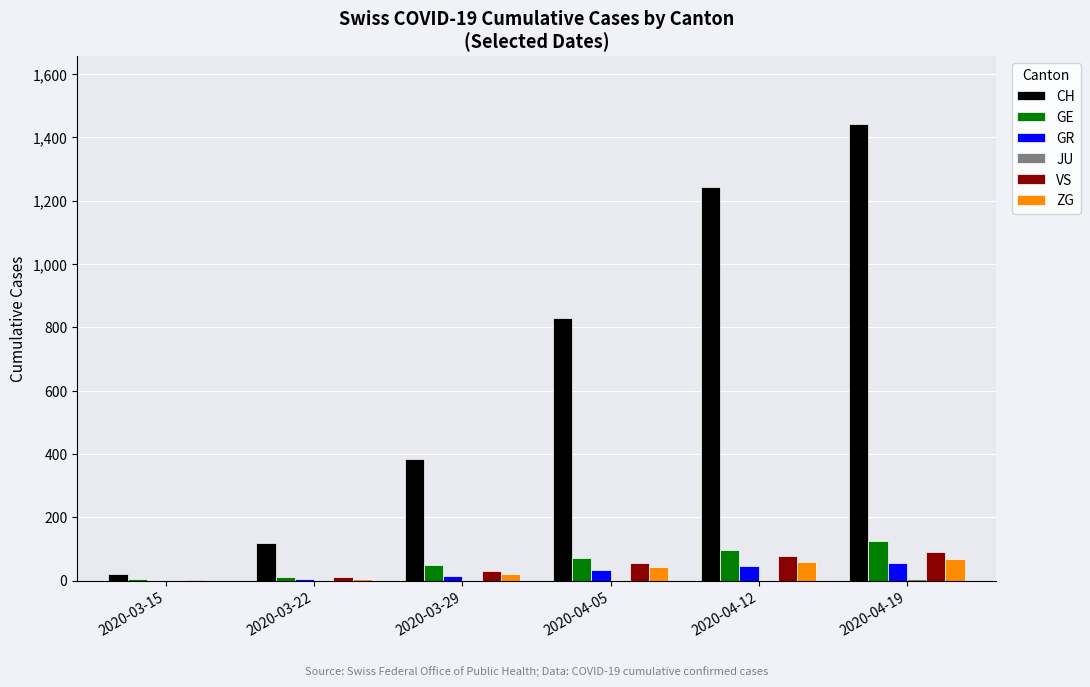

Between 2020-04-12 and 2020-04-19, which series saw the biggest shift?

CH